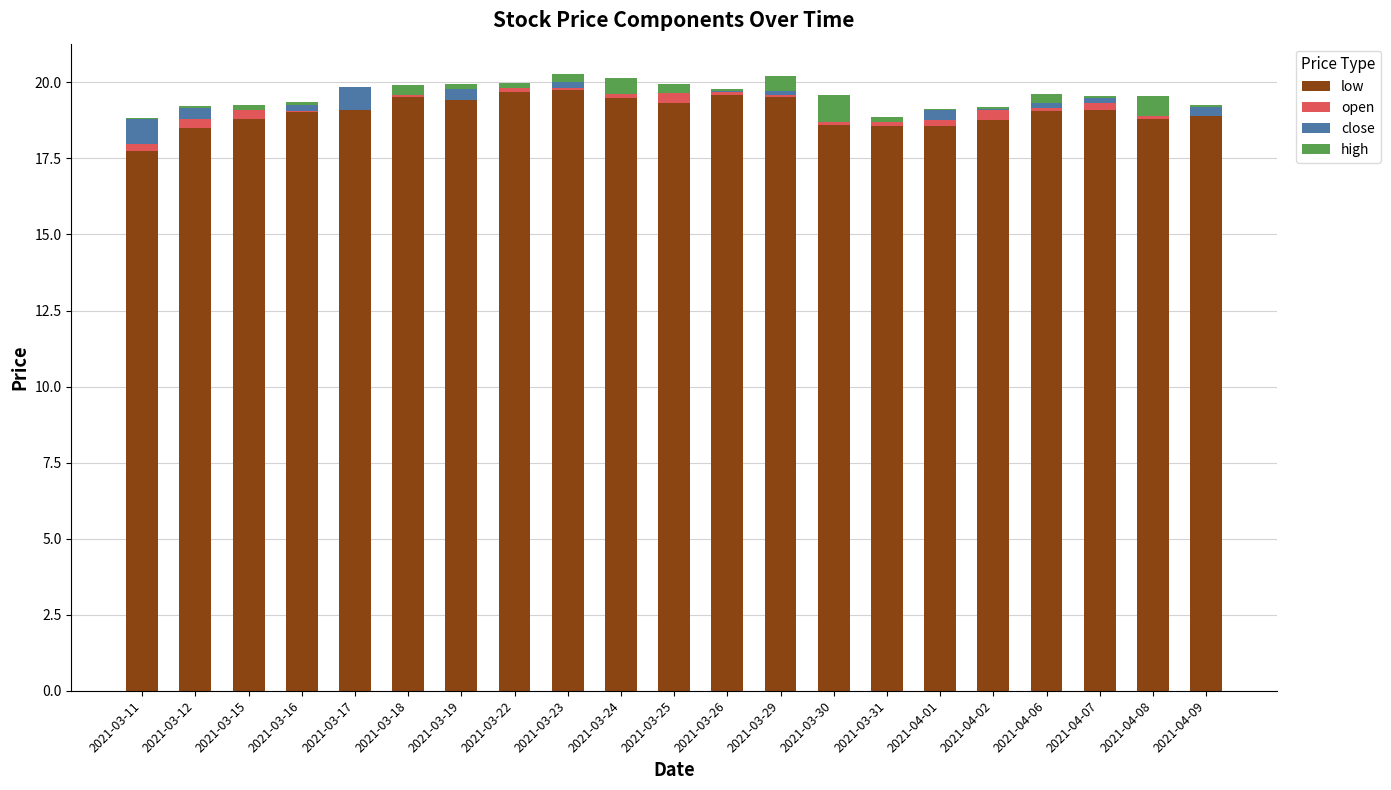

What is the sum of all low values?

399.9